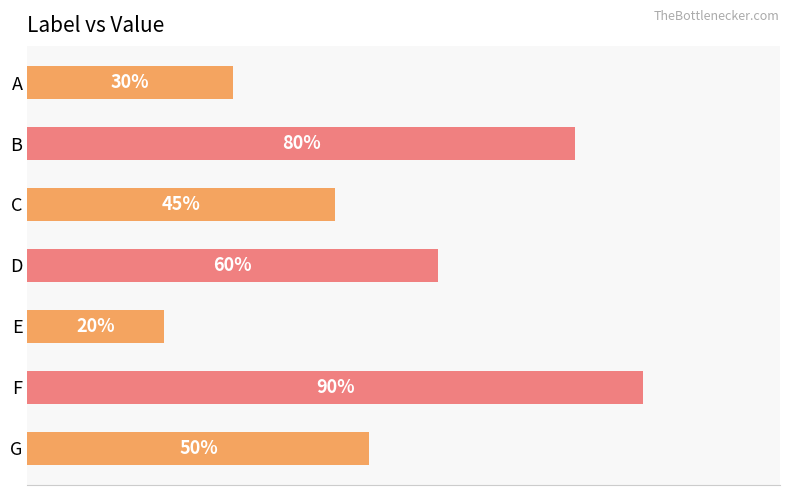

Which has a higher value, F or B?

F